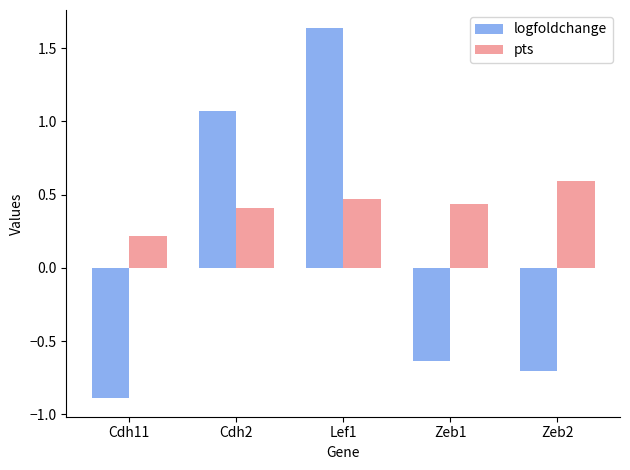

What is the difference between the maximum and minimum values in the logfoldchange series?

2.5